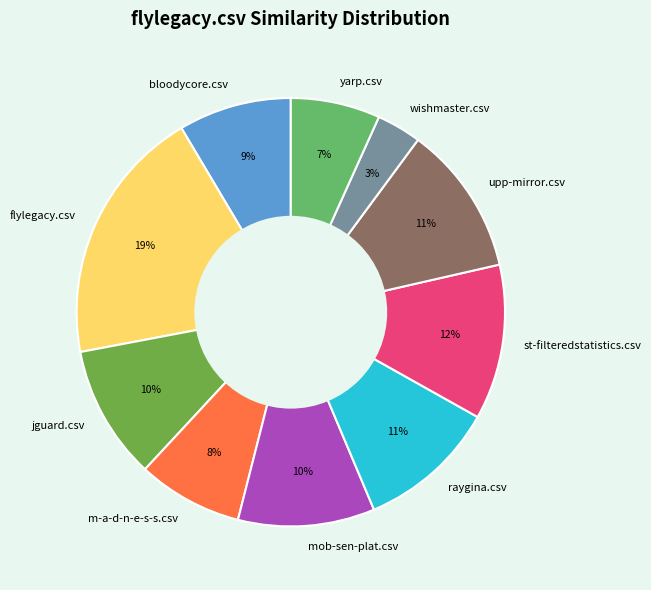

Which slice is the largest?

flylegacy.csv